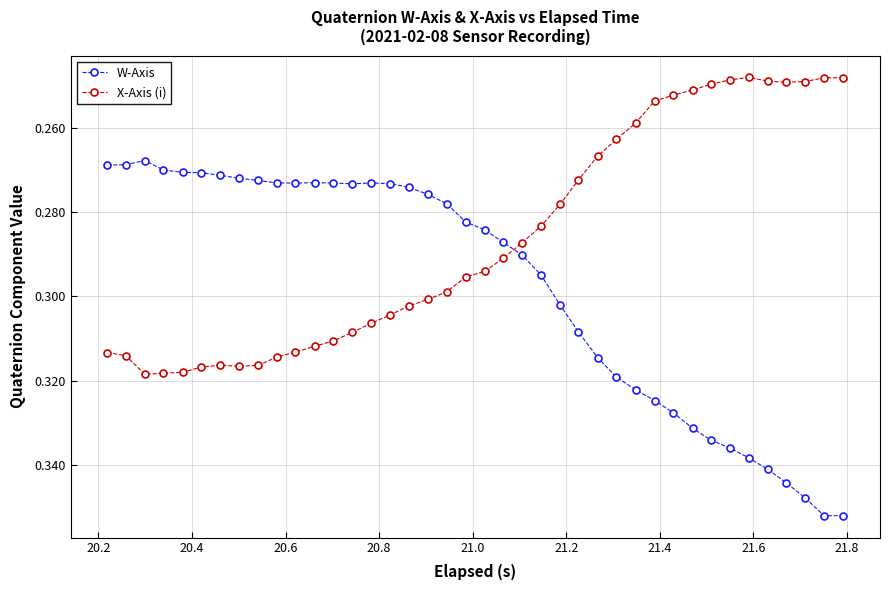

How many X-Axis (i) values are between 0 and 1?

40